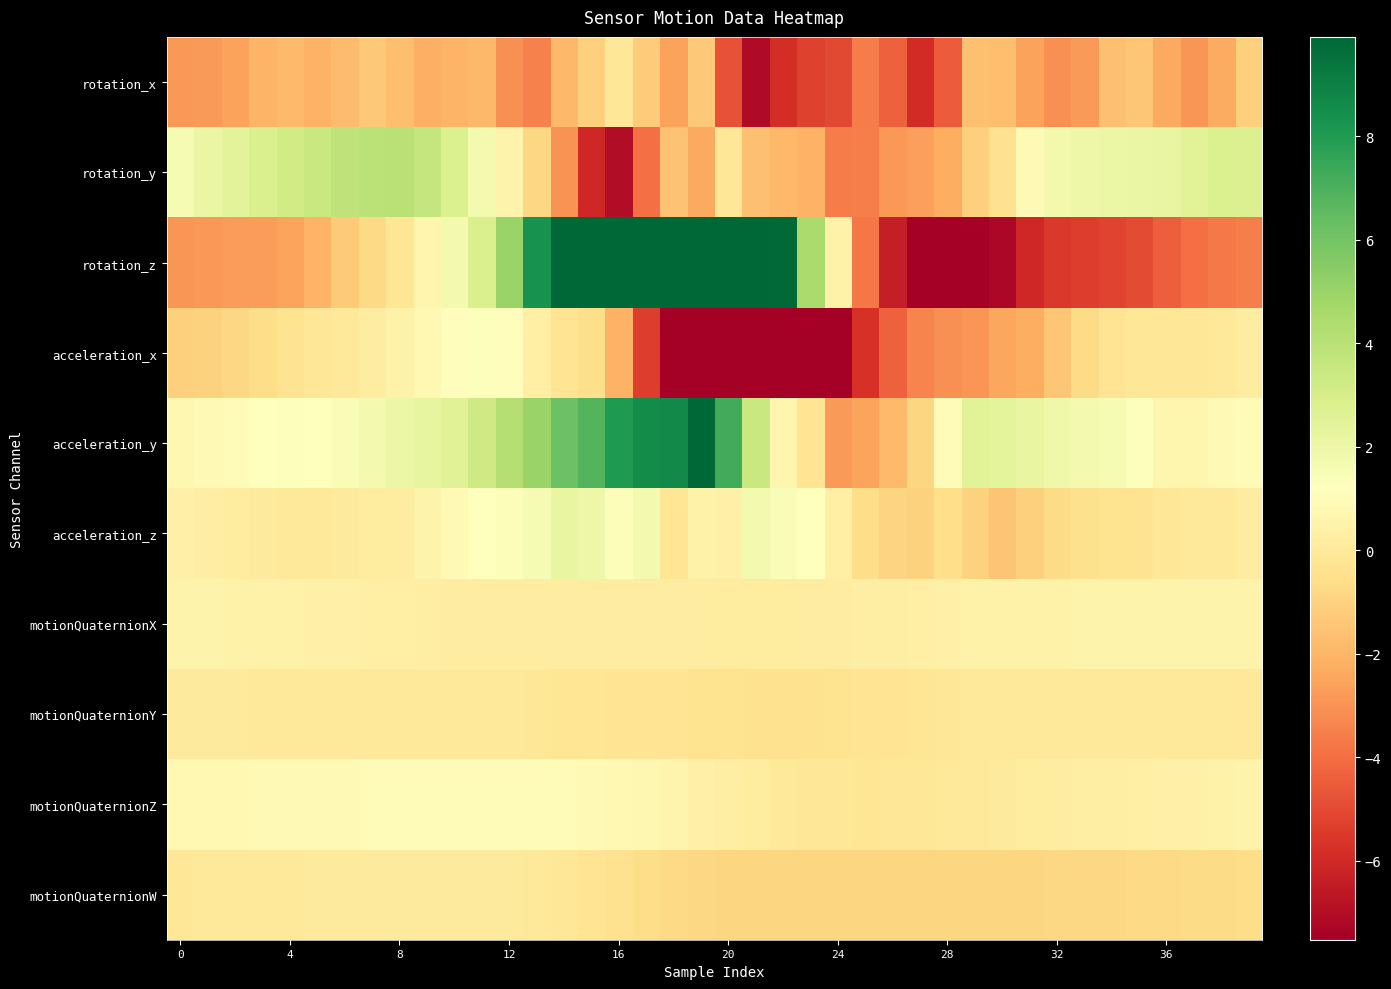

How many data points does each series have?

40